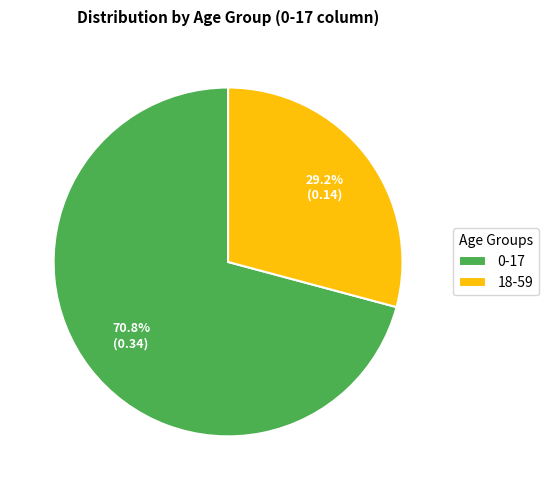

To the nearest percent, what is the difference between the 0-17 and 18-59 slice percentages?

42%